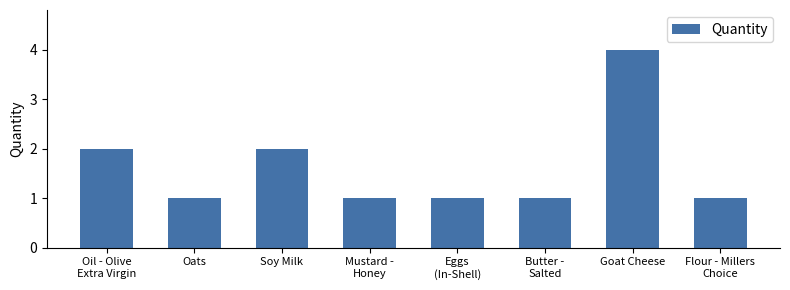

What is the difference between the maximum and minimum values?

3